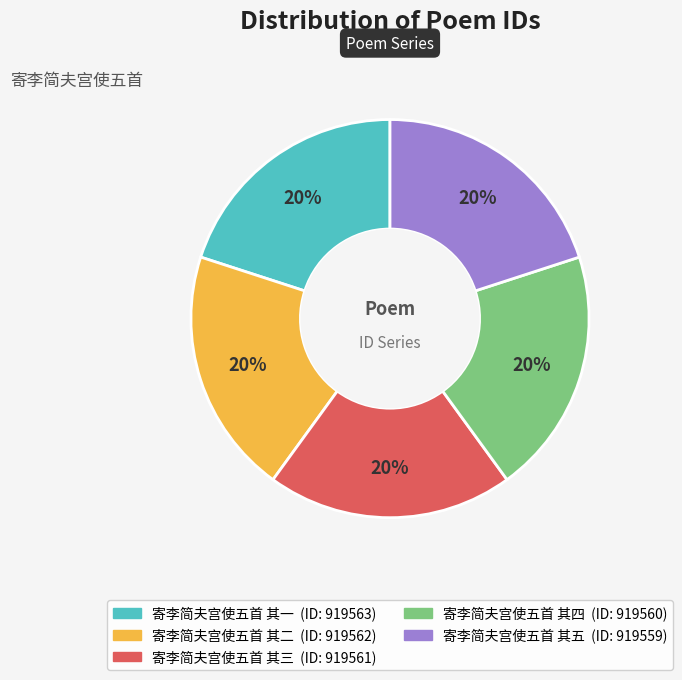

True or false: 寄李简夫宫使五首 其一 accounts for 20% of the total.

True